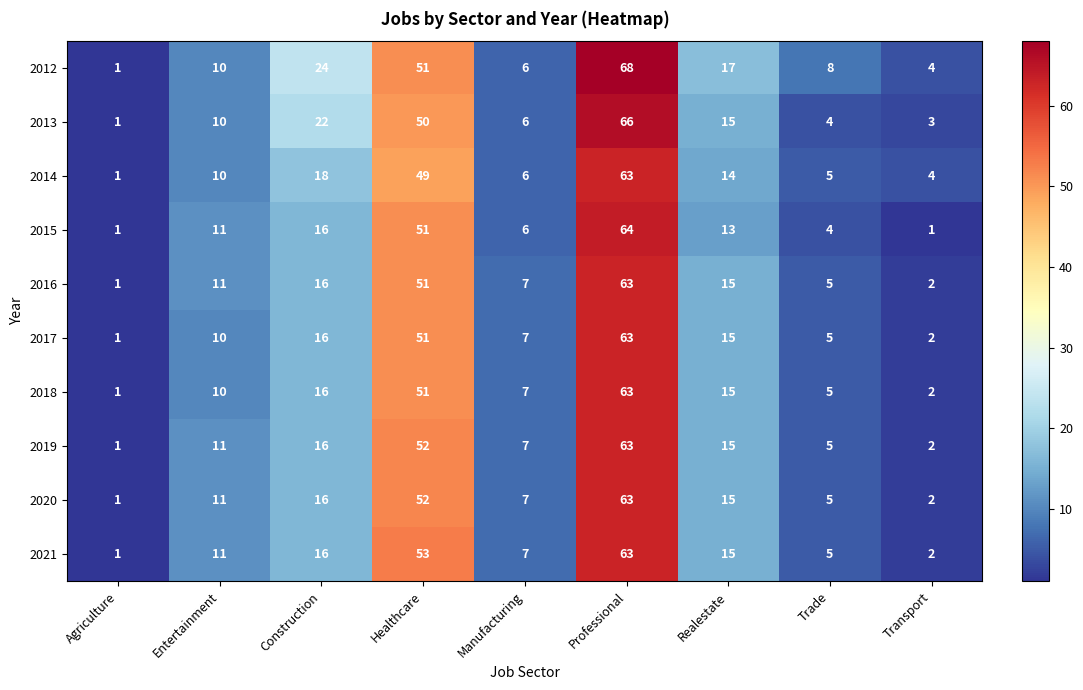

The value of 2016 at Professional is 29. True or false?

False